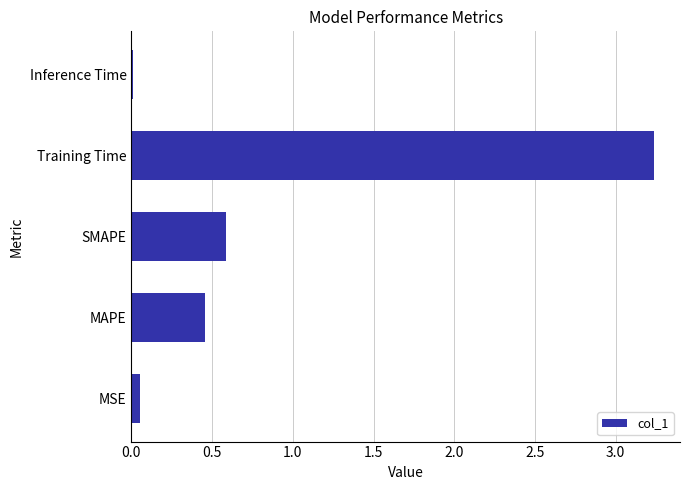

Which has a higher value, MSE or Training Time?

Training Time